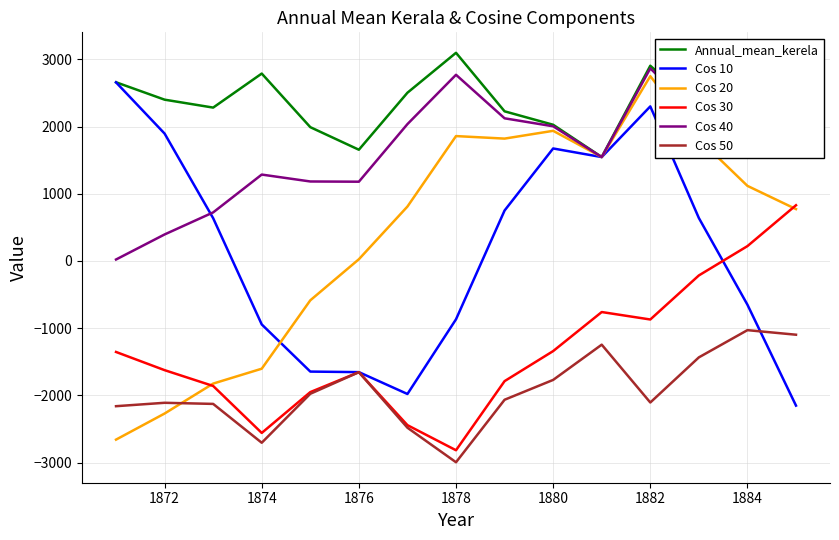

What is the minimum value for Cos 30?

-2816.5